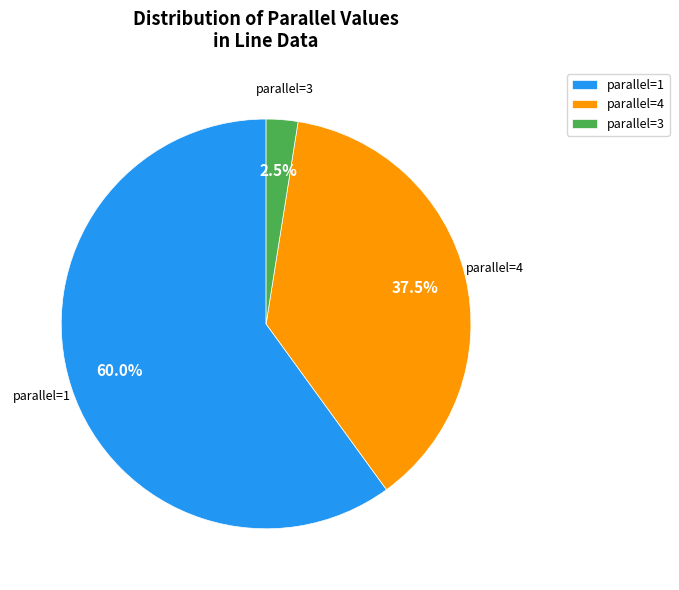

Does any single category account for the majority?

Yes